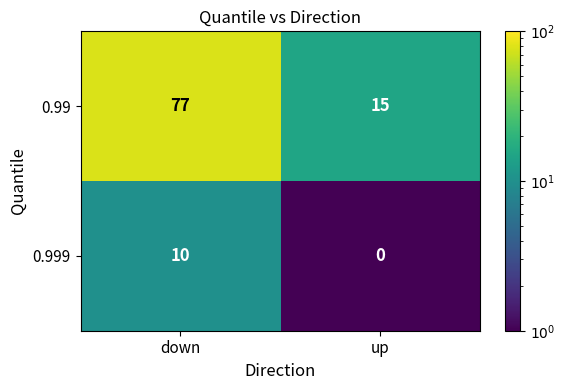

What value does the 0.999 series have at down, to the nearest 5?

10